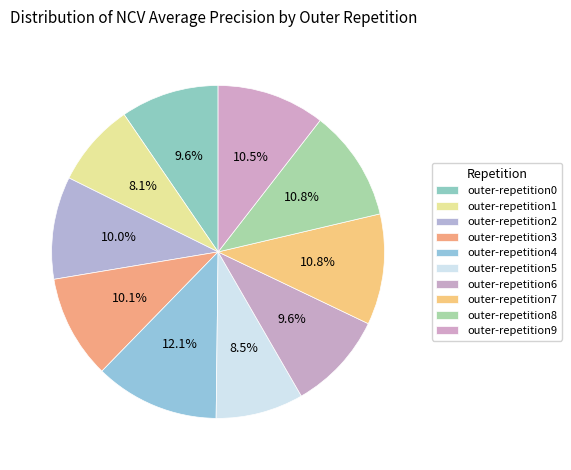

The outer-repetition5 slice represents 9% of the pie. True or false?

True